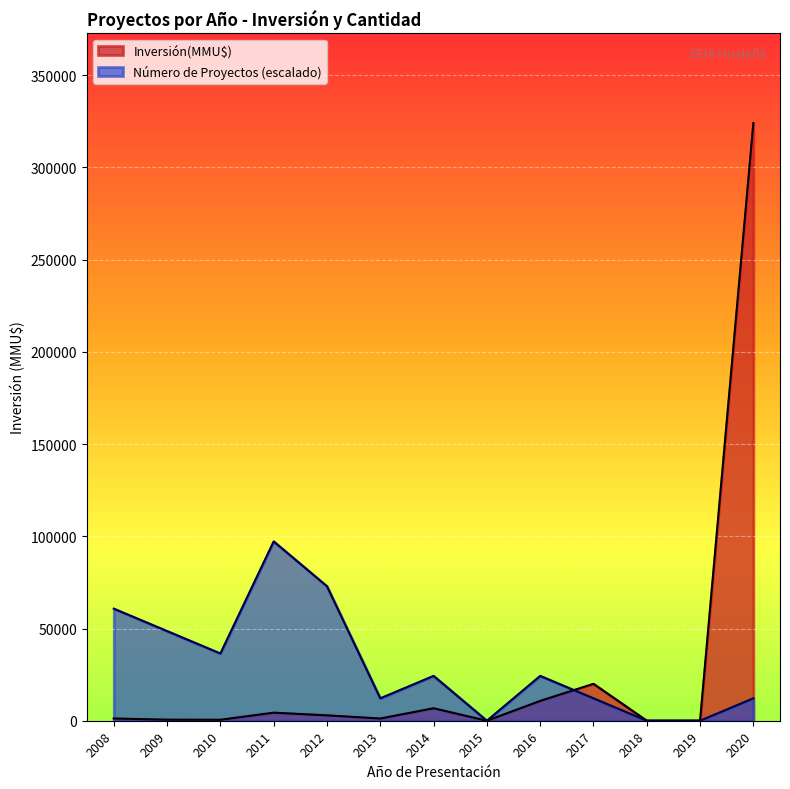

Which label corresponds to the largest value in the chart?

2020